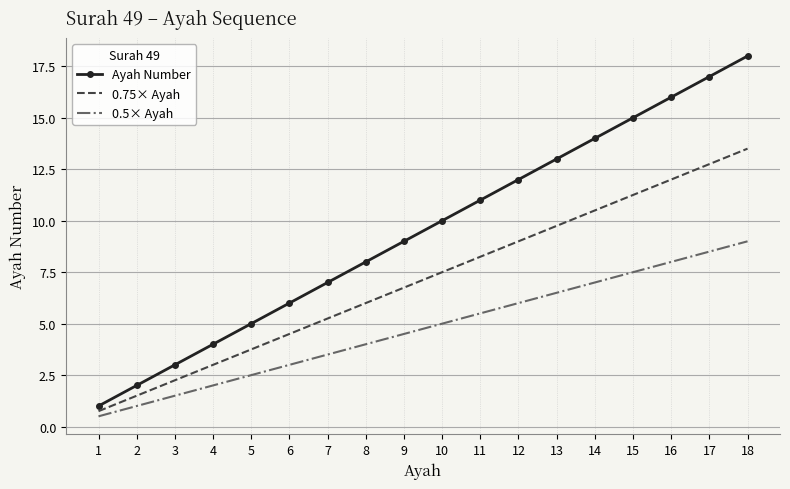

What is the approximate value of Ayah Number at 4?

4.0